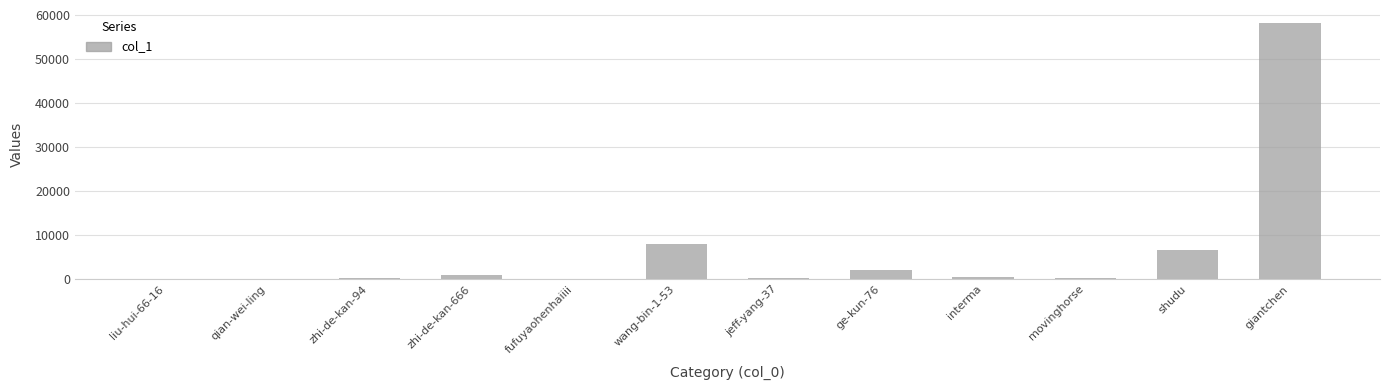

Count the number of data series in this chart.

1